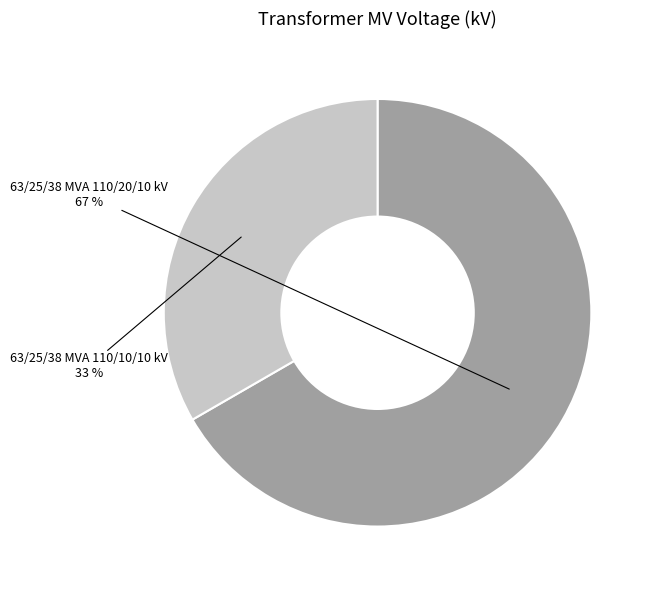

To the nearest percent, what is the average slice percentage?

50%